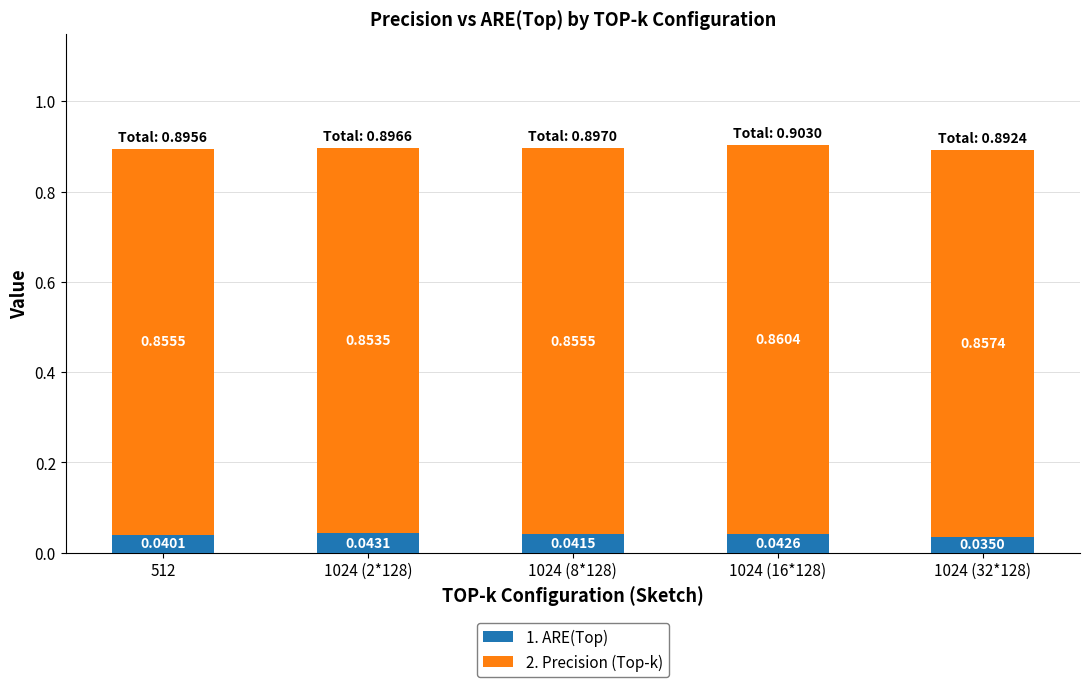

At which category is the sum across all series the highest?

1024 (16*128)